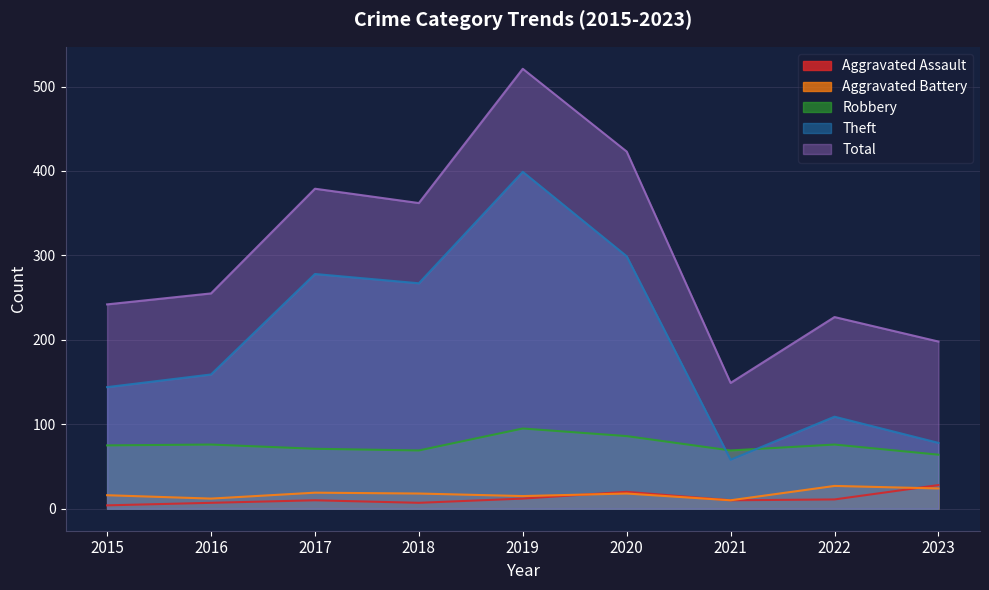

Which series has the widest spread of values?

Total